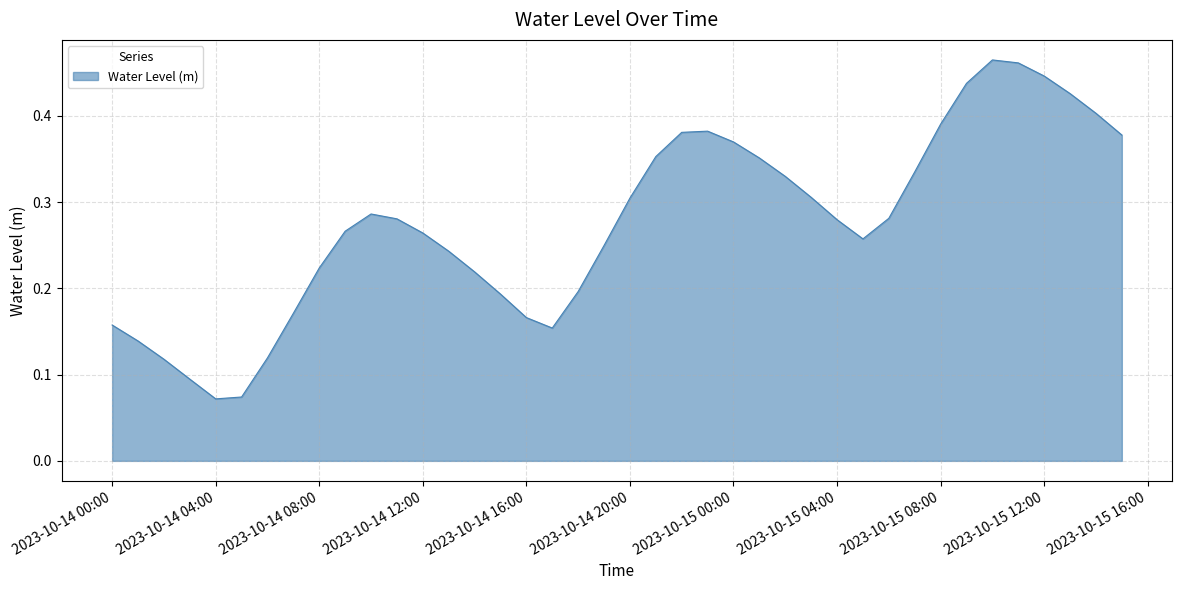

How many series are shown in this chart?

1